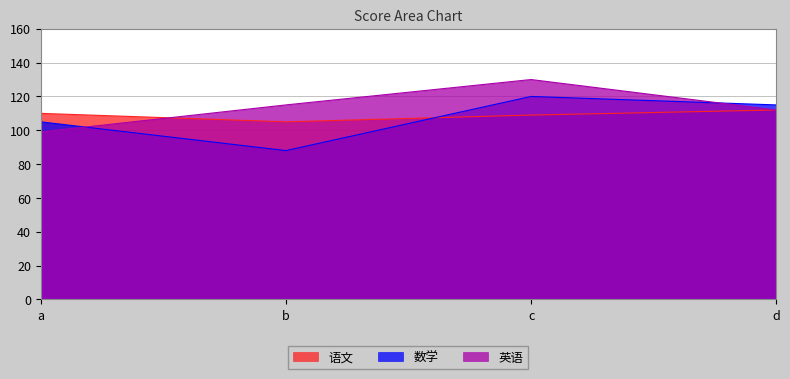

Which series ends up on top after the final intersection of 语文 and 数学?

数学